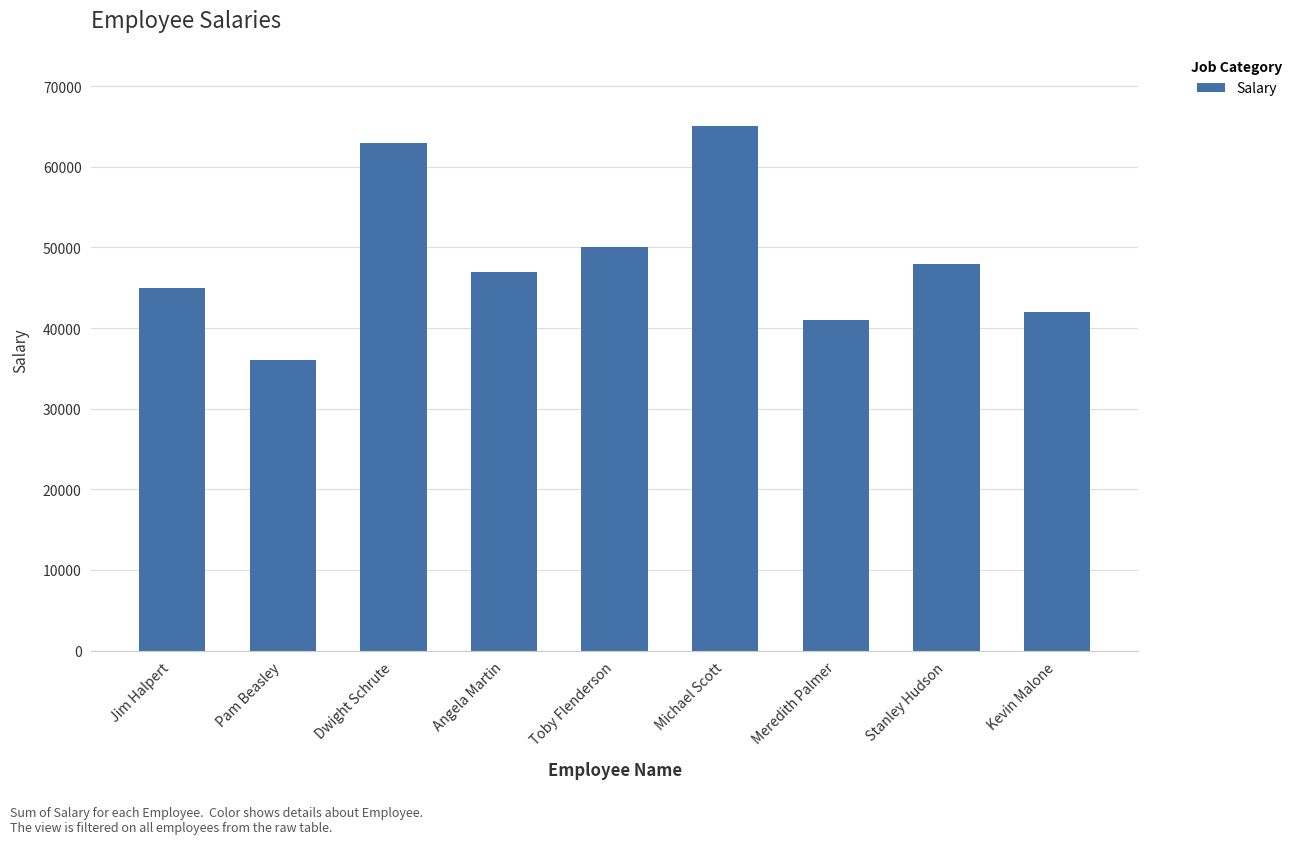

What is the difference between the maximum and second lowest values?

24000